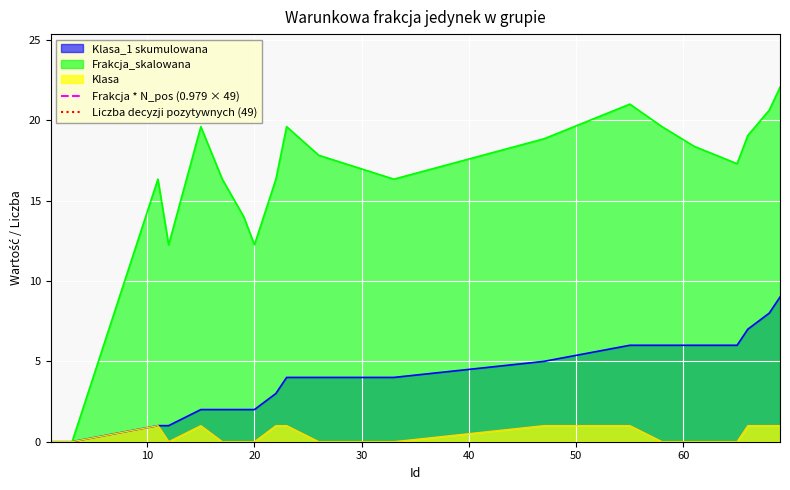

What is the highest value of the Klasa_1 skumulowana series?

9.0